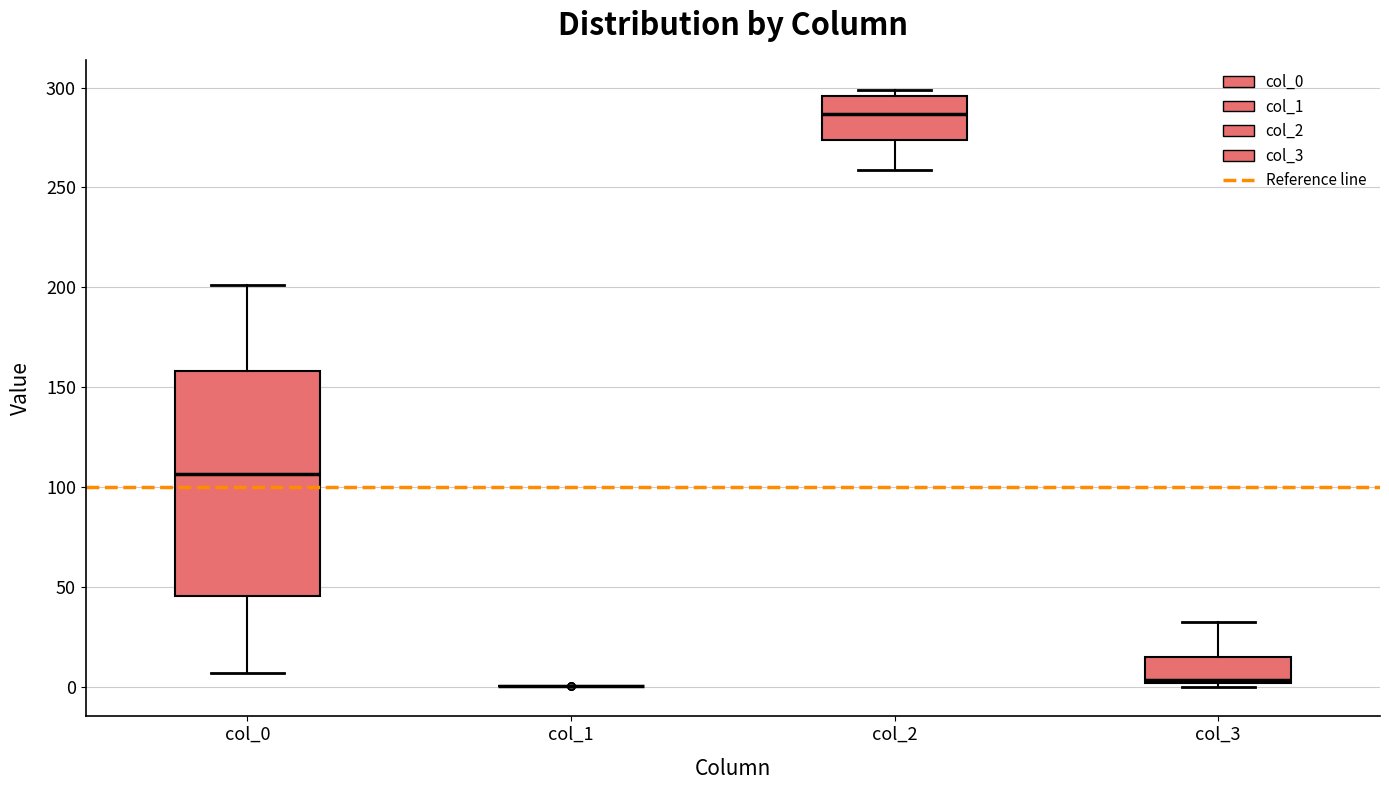

Reading left to right, read every box against the y-axis: the position of its median line, the range the box covers, and the ends of its whiskers. The values are not printed on the chart, so give them approximately, as read against the axis.

col_0: median 105, box 45 to 160, whiskers 5 to 200
col_1: box collapsed to a line at 0, whiskers 0 to 0
col_2: median 285, box 275 to 295, whiskers 260 to 300
col_3: median 5, box 0 to 15, whiskers 0 (just below the box's lower edge) to 30